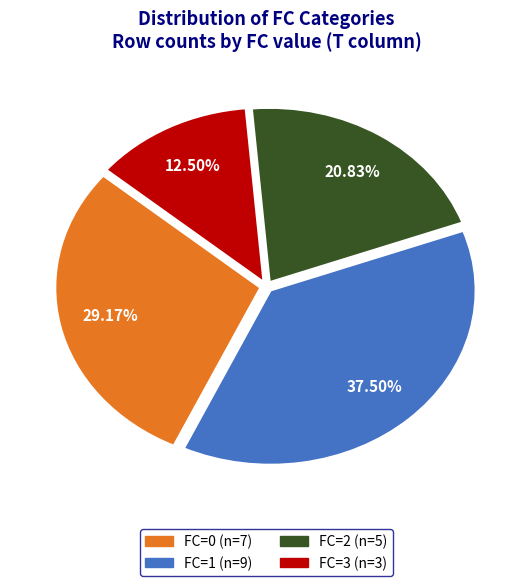

What is the smallest slice in the pie chart?

FC=3